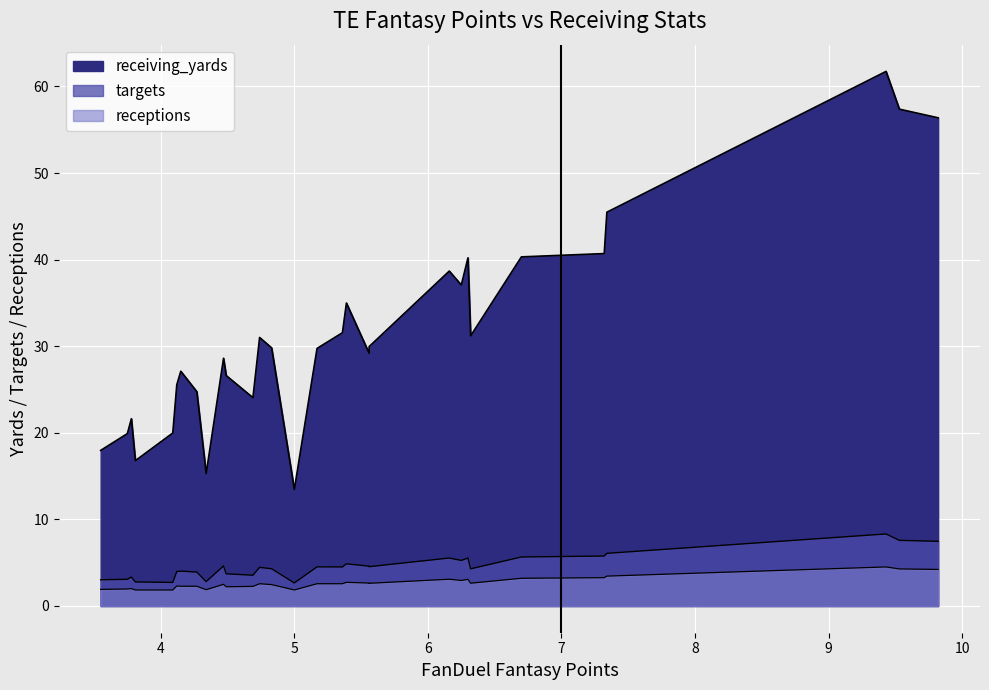

True or false: receptions and receiving_yards cross at least once.

False